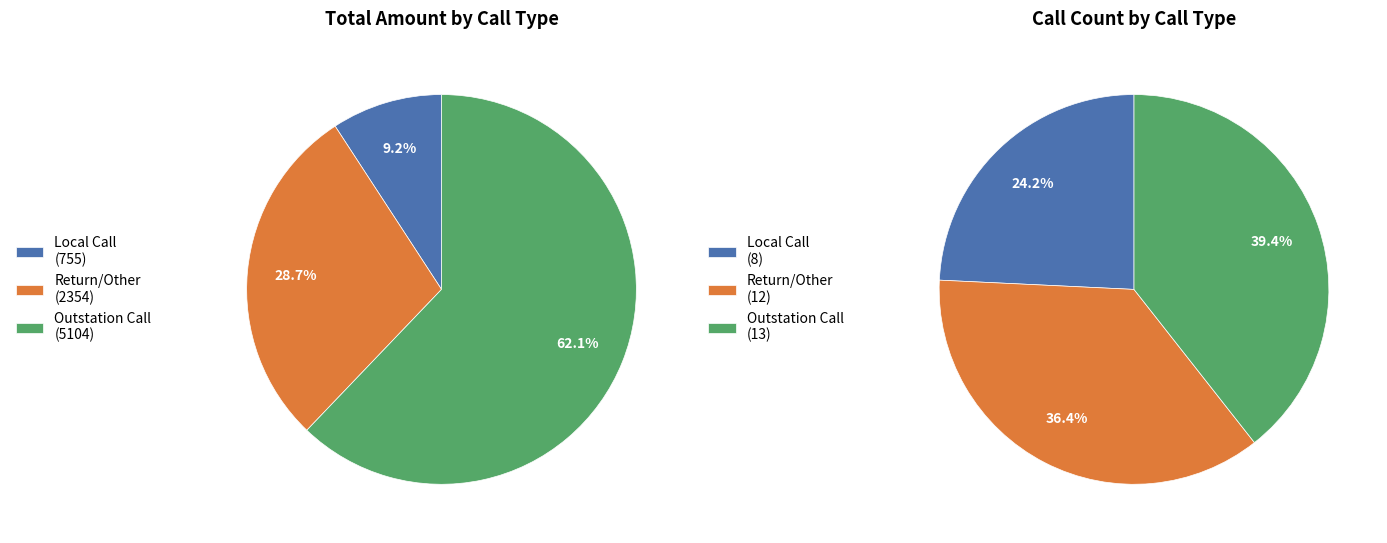

Is Installation the majority of the pie?

No